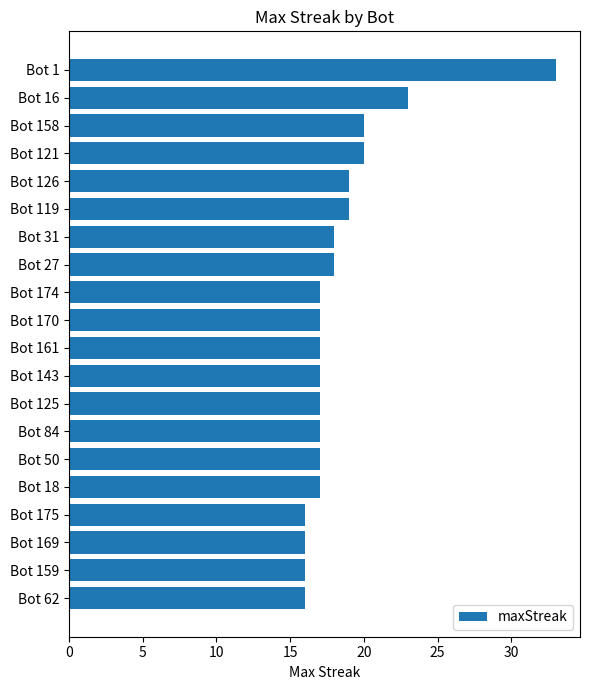

Reading top to bottom, what are all the values shown in this chart?

33	23	20	20	19	19	18	18	17	17	17	17	17	17	17	17	16	16	16	16